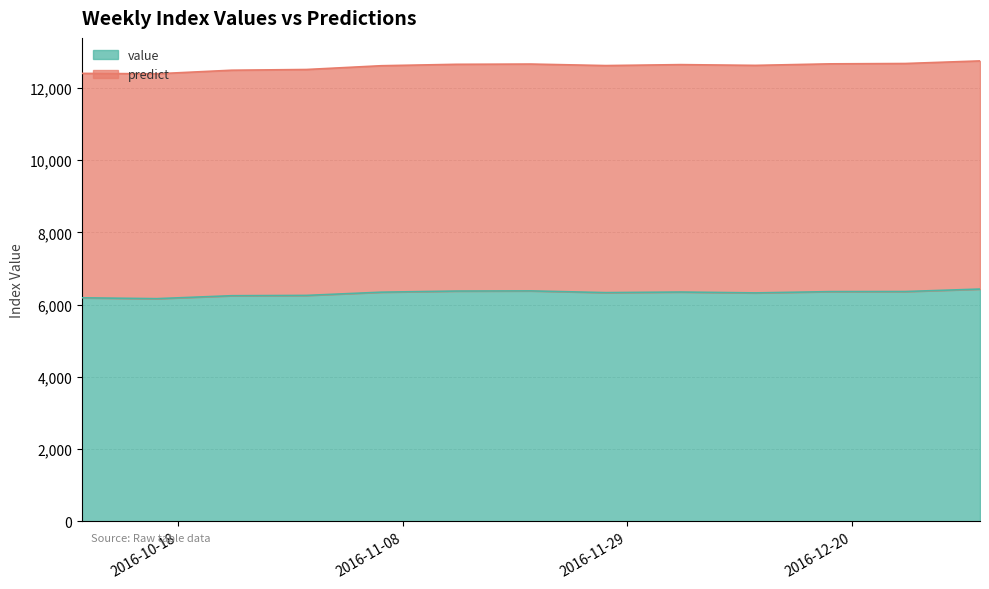

What is the greatest value displayed?

6432.7